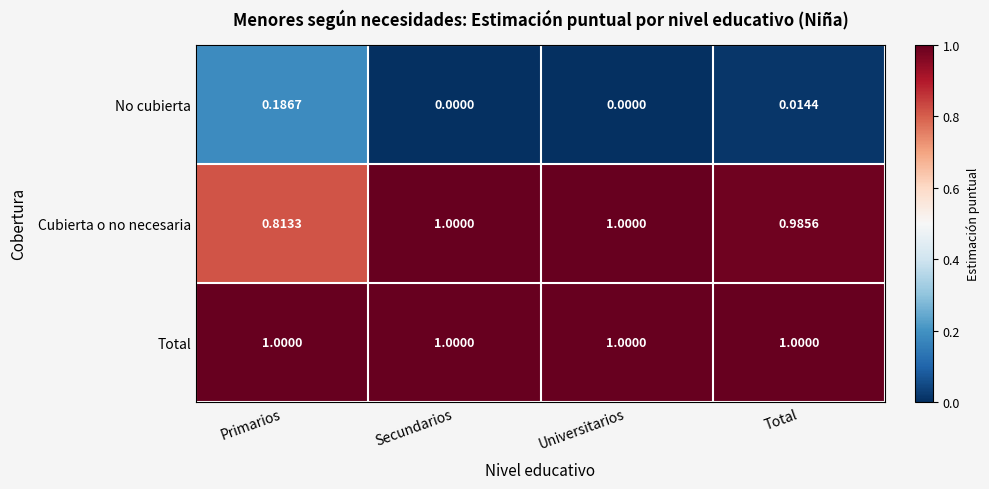

Which series has the largest total across all categories?

Total